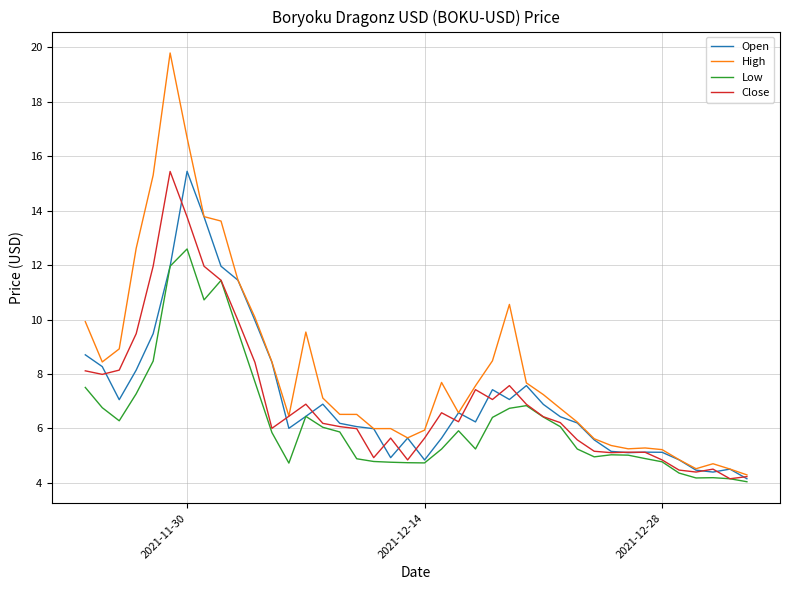

Which series has the largest total across all categories?

High